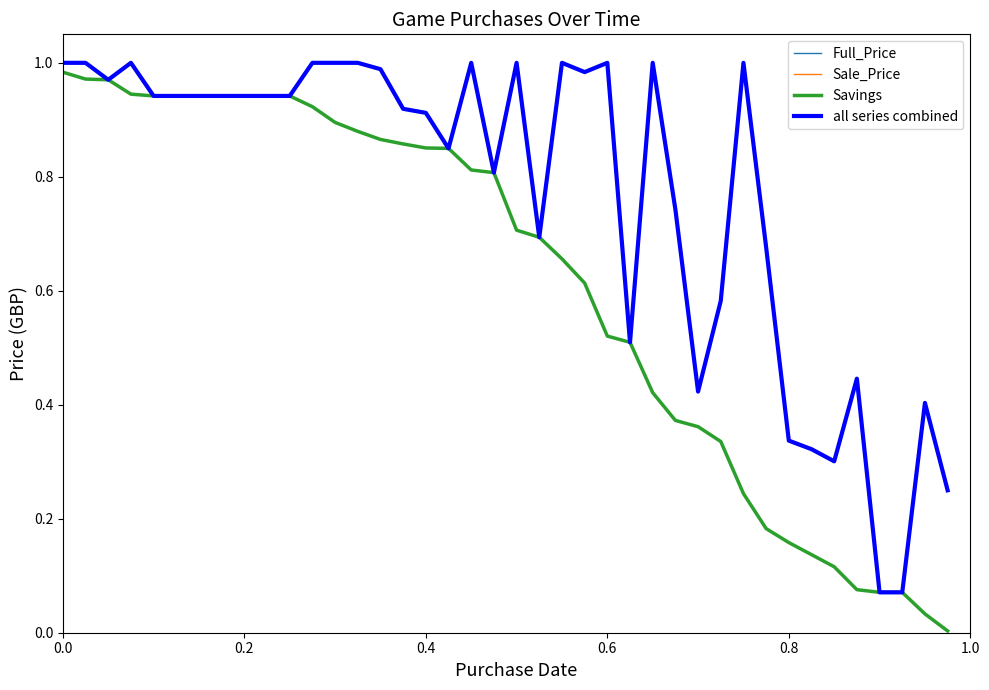

What are all the series names shown in the legend?

Full_Price, Sale_Price, Savings, all series combined